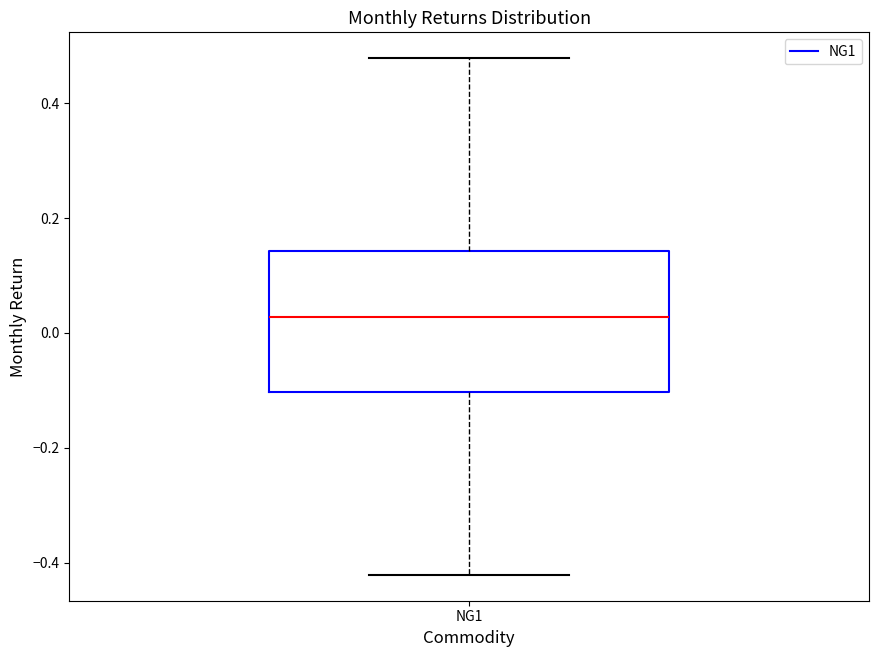

Read this box plot against the y-axis: the position of the median line, the range covered by the box, and the ends of both whiskers. The values are not printed on the chart, so give them approximately, as read against the axis.

median 0.02, box -0.10 to 0.14, whiskers -0.42 to 0.48